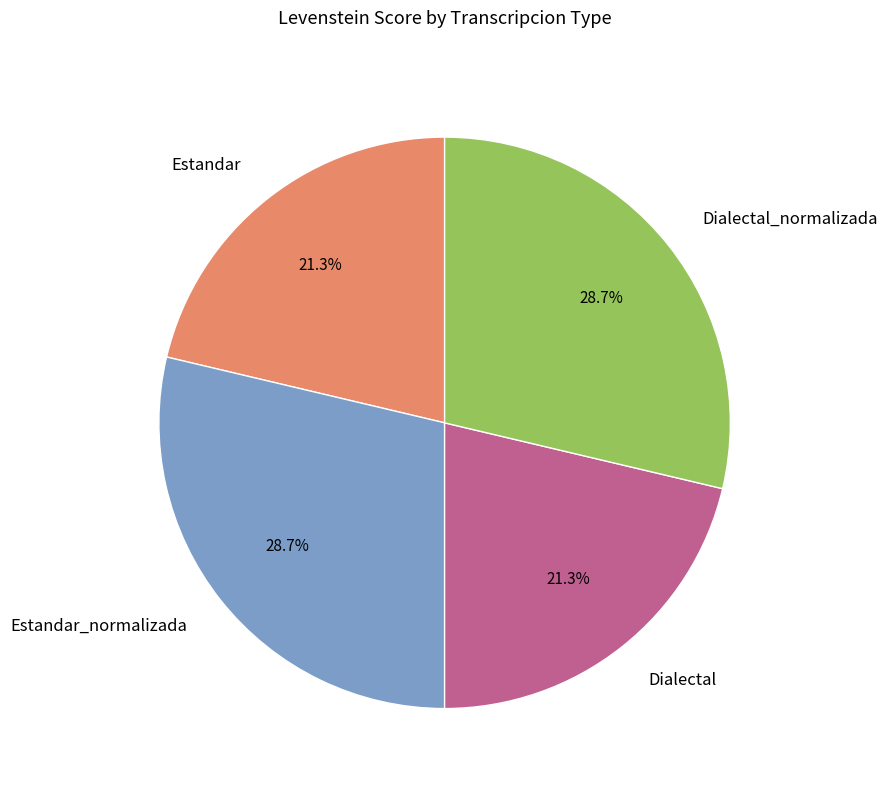

How many segments does this pie chart have?

4